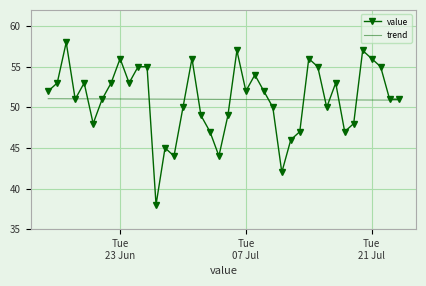

What is the lowest value of the value series?

38.0